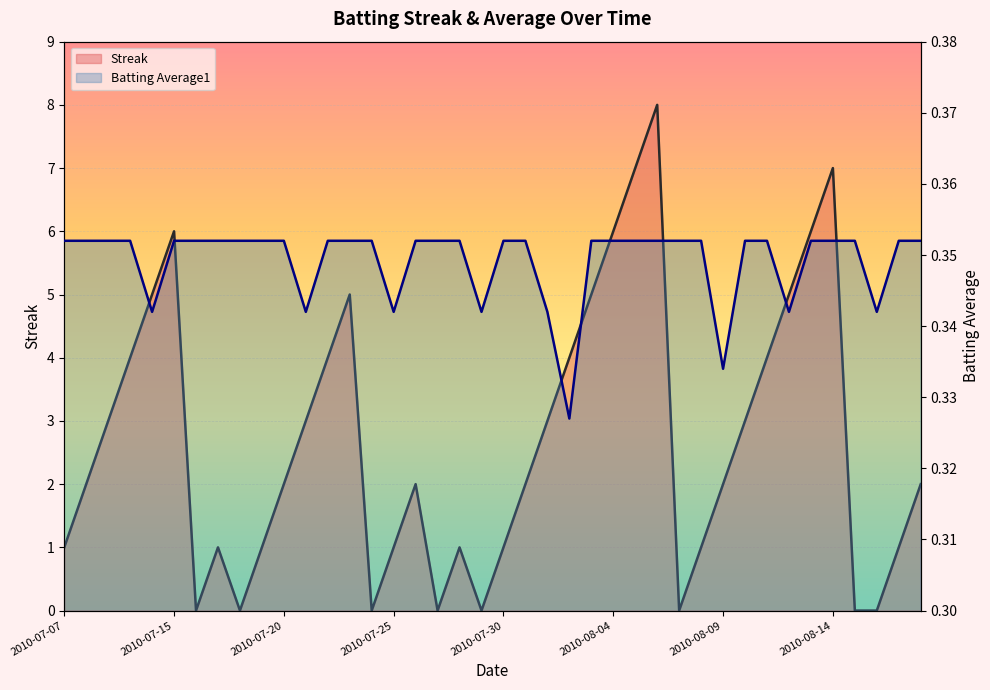

At which label does Batting Average1 reach its peak?

2010-07-07